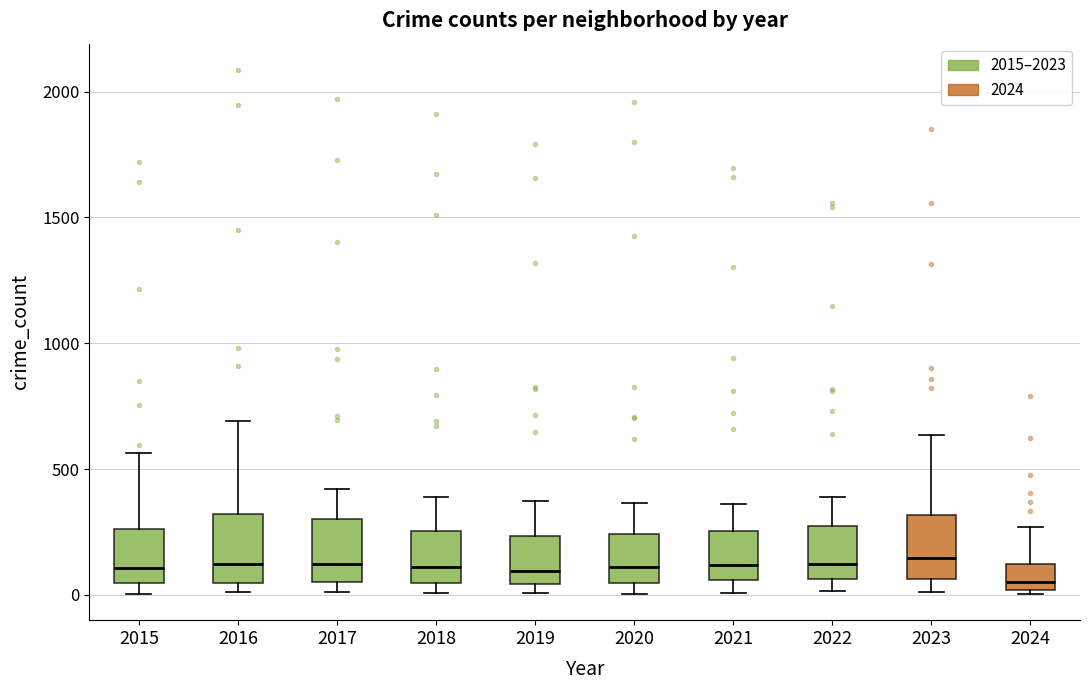

Reading left to right, read every box against the y-axis: the position of its median line, the range the box covers, and the ends of its whiskers. The values are not printed on the chart, so give them approximately, as read against the axis.

2015: median 100, box 50 to 250, whiskers 0 to 550
2016: median 150, box 50 to 300, whiskers 0 to 700
2017: median 100, box 50 to 300, whiskers 0 to 400
2018: median 100, box 50 to 250, whiskers 0 to 400
2019: median 100, box 50 to 250, whiskers 0 to 400
2020: median 100, box 50 to 250, whiskers 0 to 350
2021: median 100, box 50 to 250, whiskers 0 to 350
2022: median 100, box 50 to 250, whiskers 0 to 400
2023: median 150, box 50 to 300, whiskers 0 to 650
2024: median 50, box 0 to 100, whiskers 0 (just below the box's lower edge) to 250